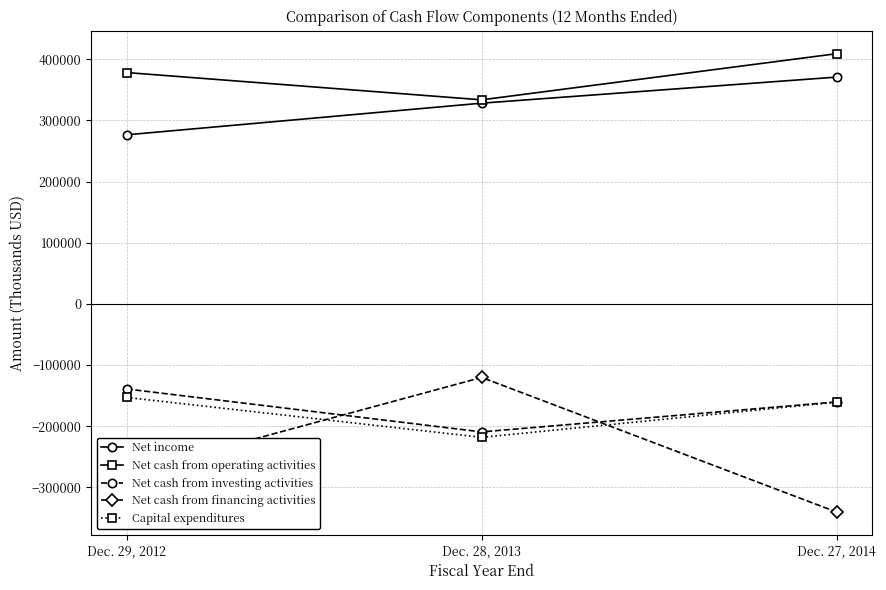

Which series has the widest spread of values?

Net cash from financing activities